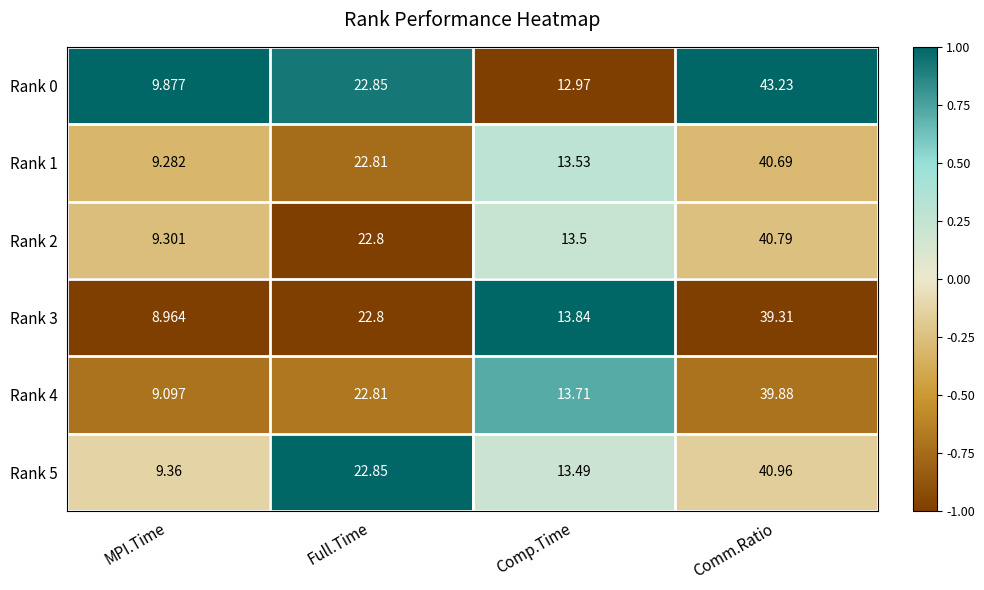

What is the difference between the highest and lowest values at Comp.Time?

0.9